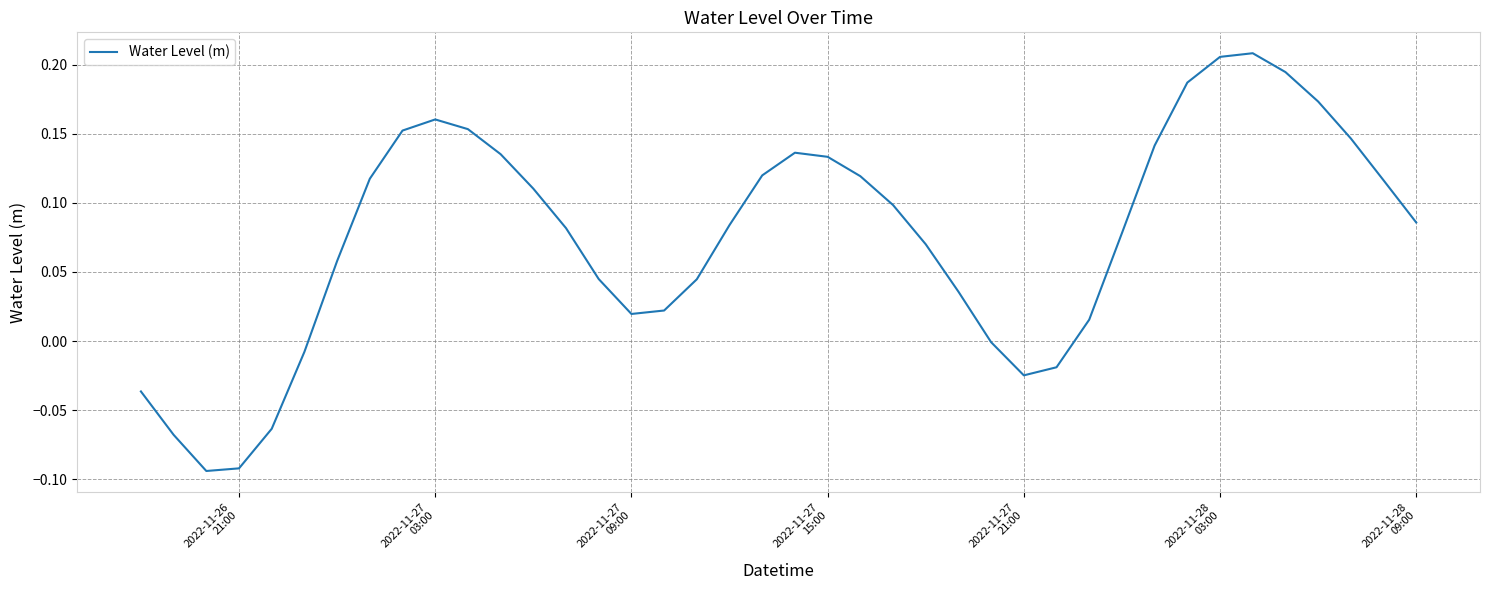

What is the difference between the maximum and minimum values?

0.3